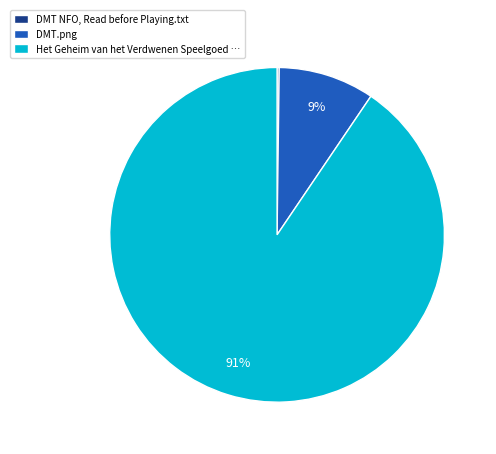

Is the sum of Het Geheim van het Verdwenen Speelgoed … and DMT.png greater than half?

Yes